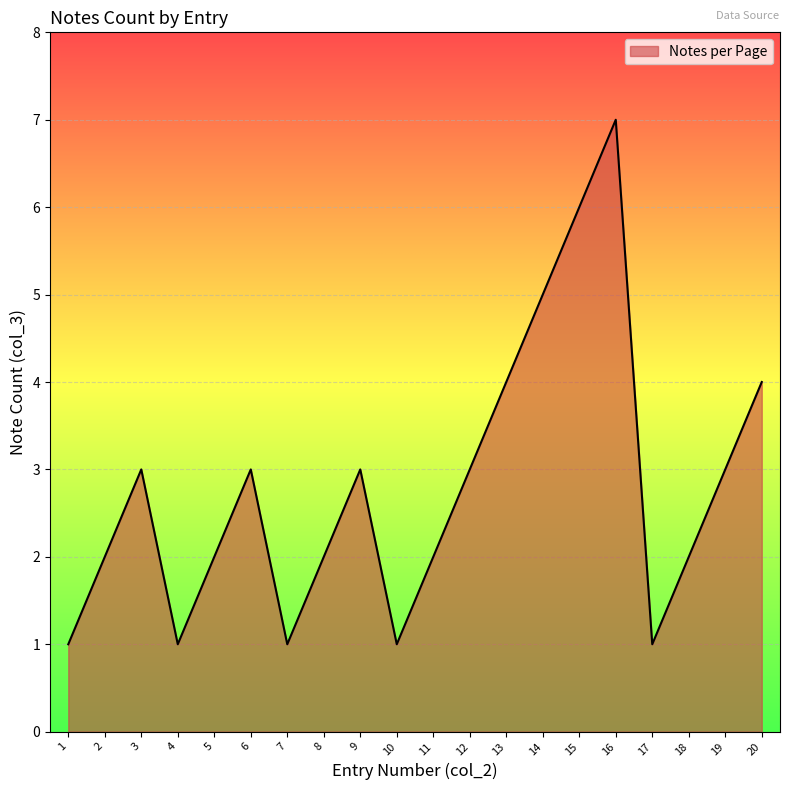

Reading left to right, list all the values displayed in this chart.

1=1	2=2	3=3	4=1	5=2	6=3	7=1	8=2	9=3	10=1	11=2	12=3	13=4	14=5	15=6	16=7	17=1	18=2	19=3	20=4